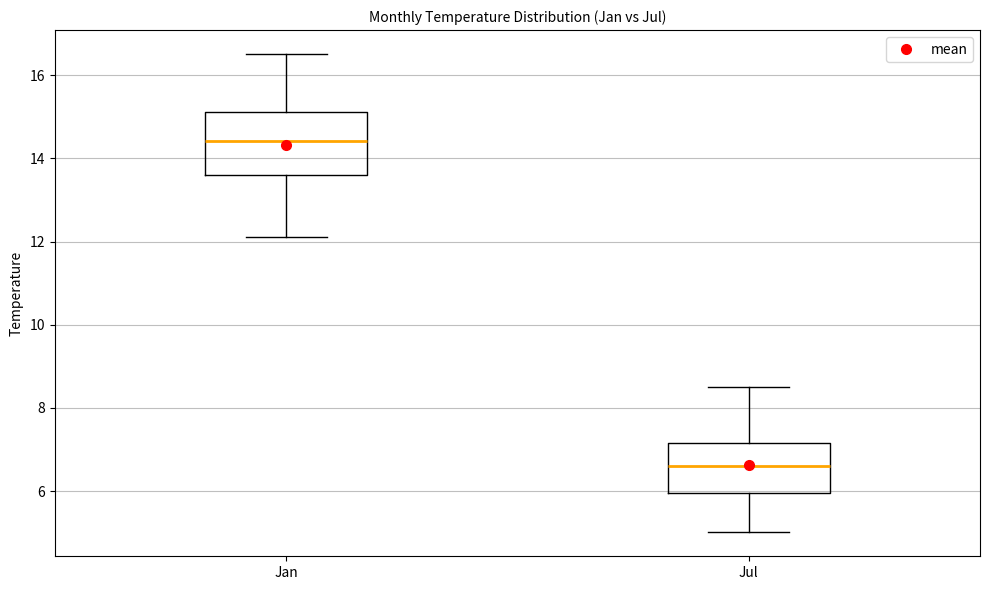

Where is the lower edge of the box for Jul on the y-axis? The values are not printed on the chart, so give them approximately, as read against the axis.

6.0